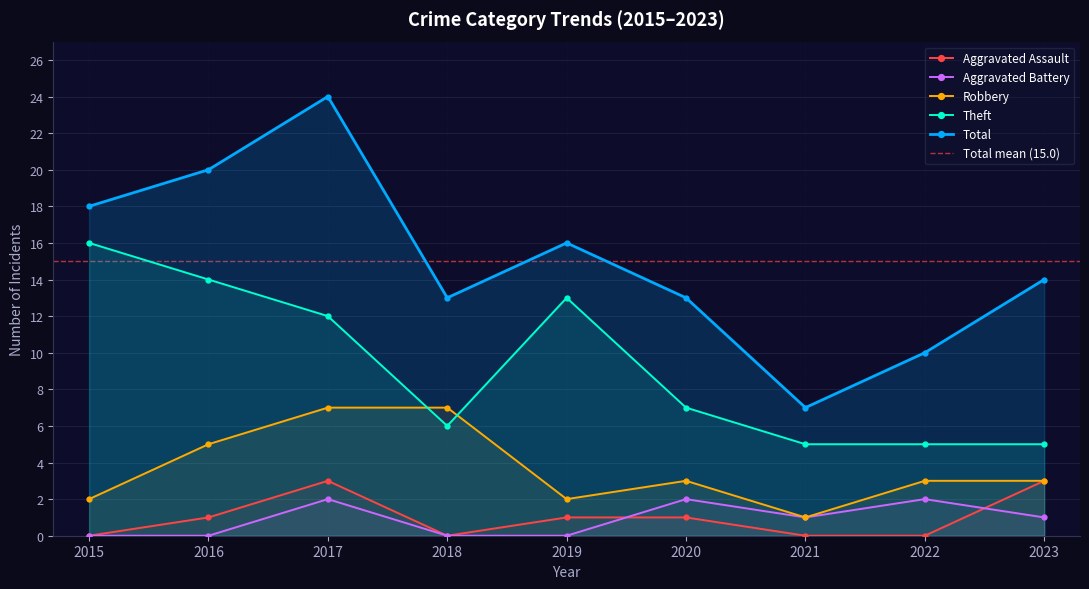

Which series has the largest range (max minus min)?

Total